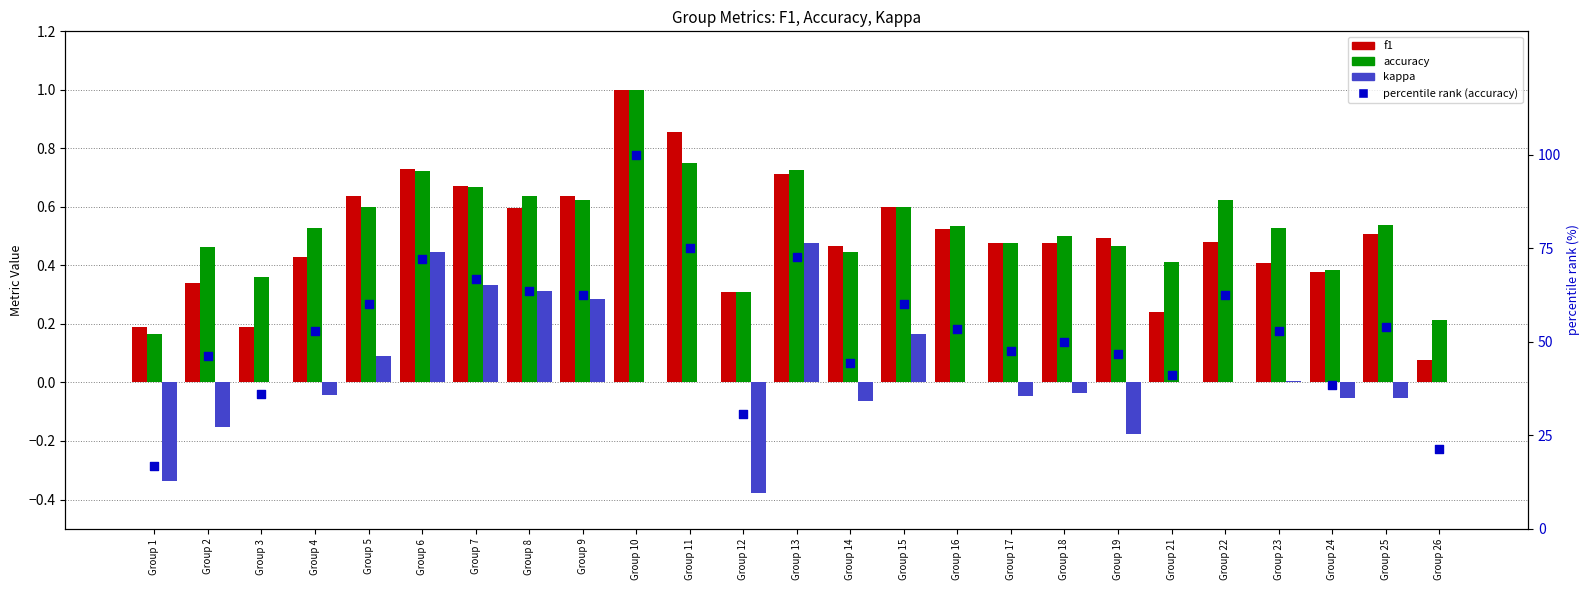

At which category is the sum across all series the highest?

Group 10